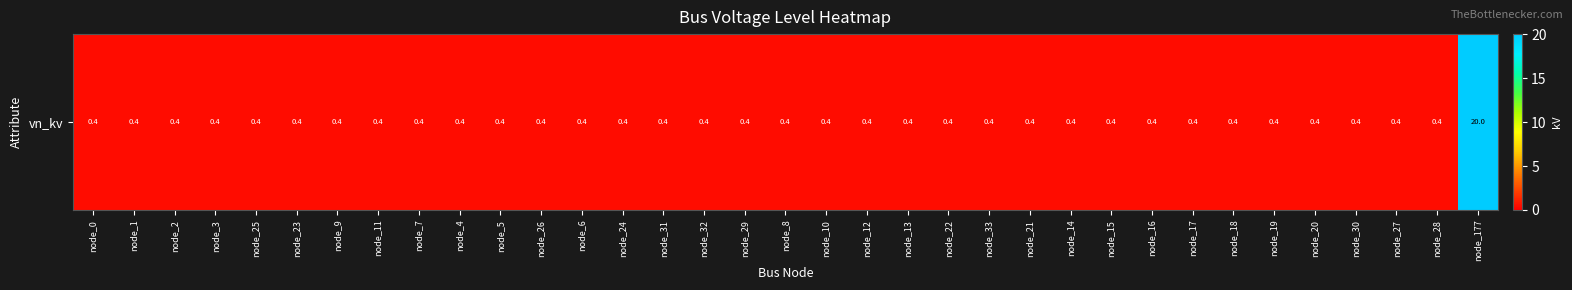

What is the difference between the maximum and minimum values?

19.6